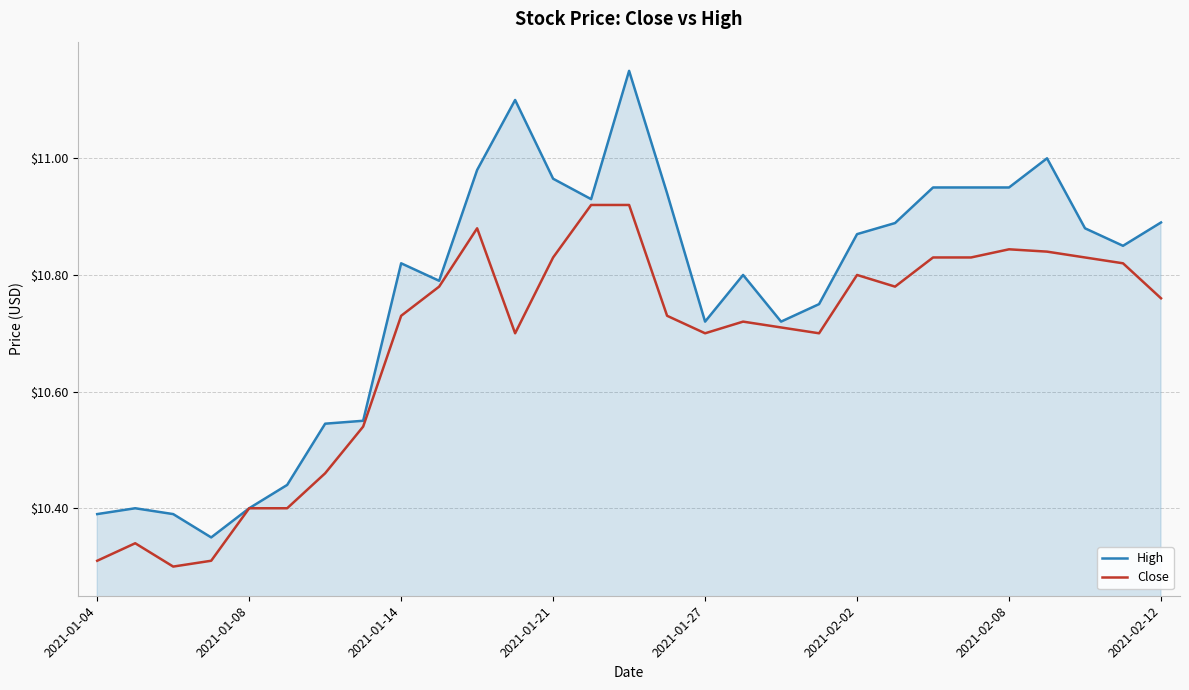

Which series has the widest spread of values?

High